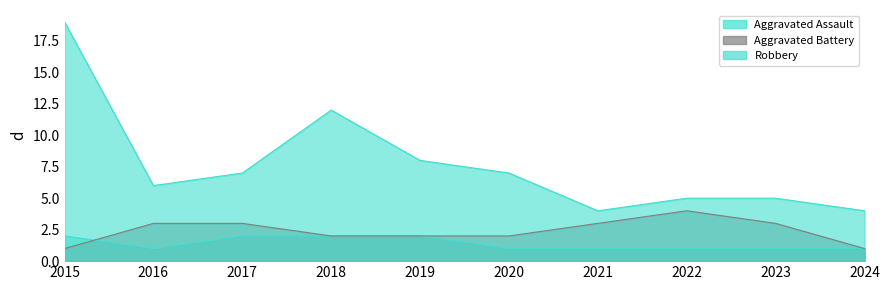

True or false: Robbery and Aggravated Assault cross at least once.

False